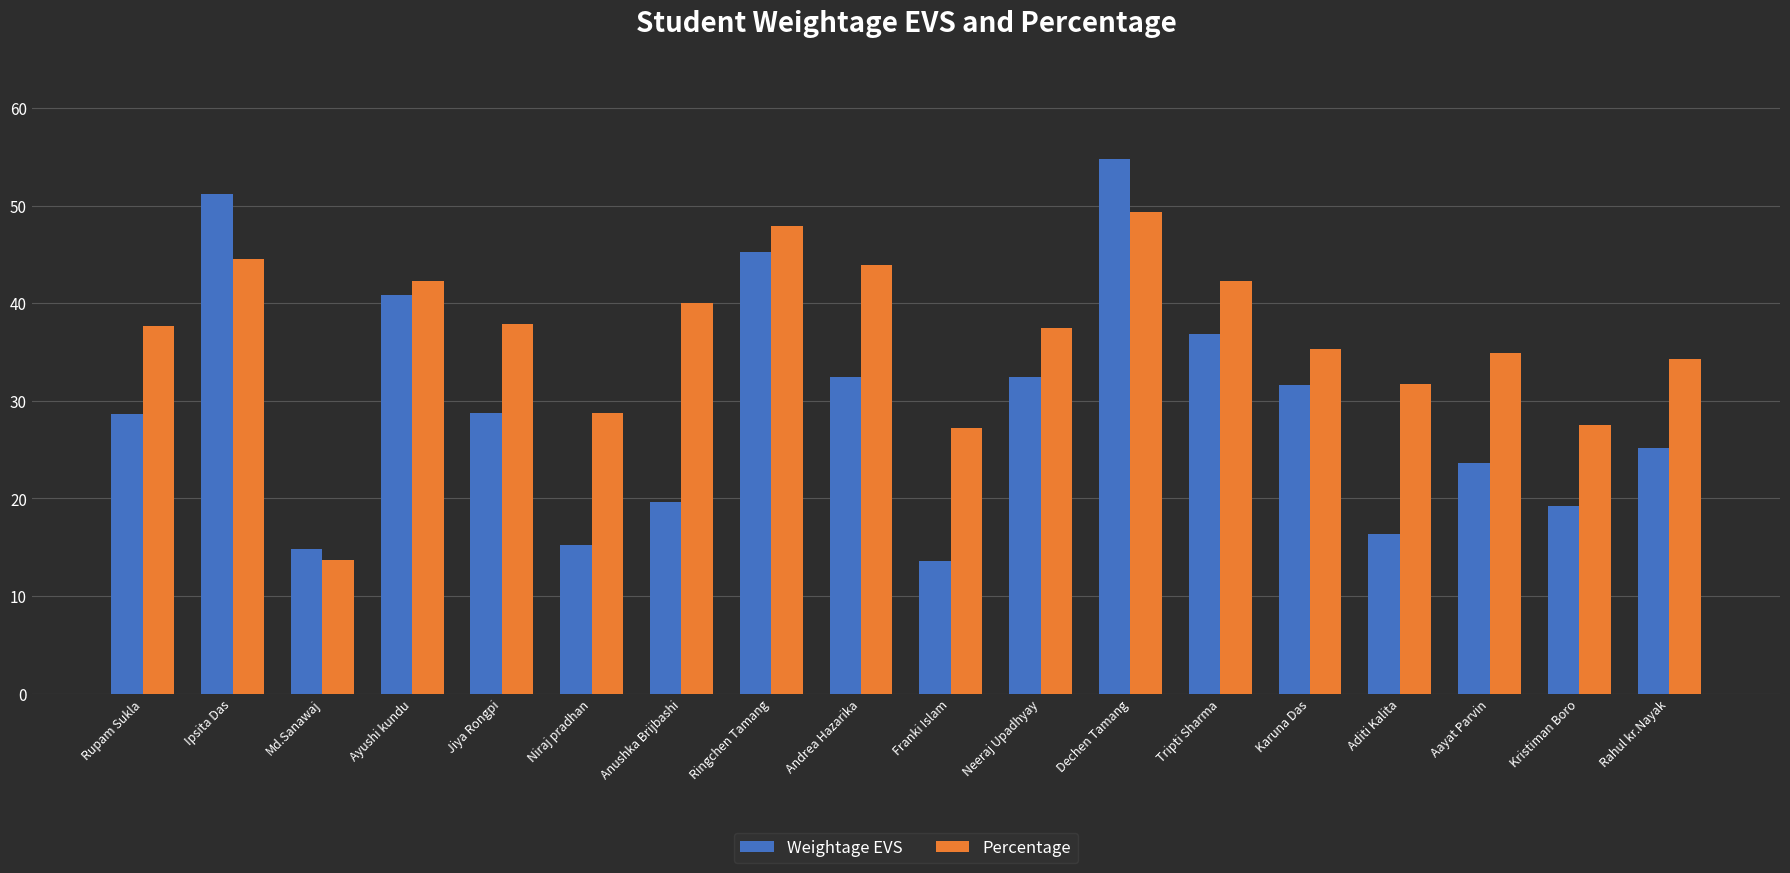

Is it true that Weightage EVS equals 18.5 at Jiya Rongpi?

False